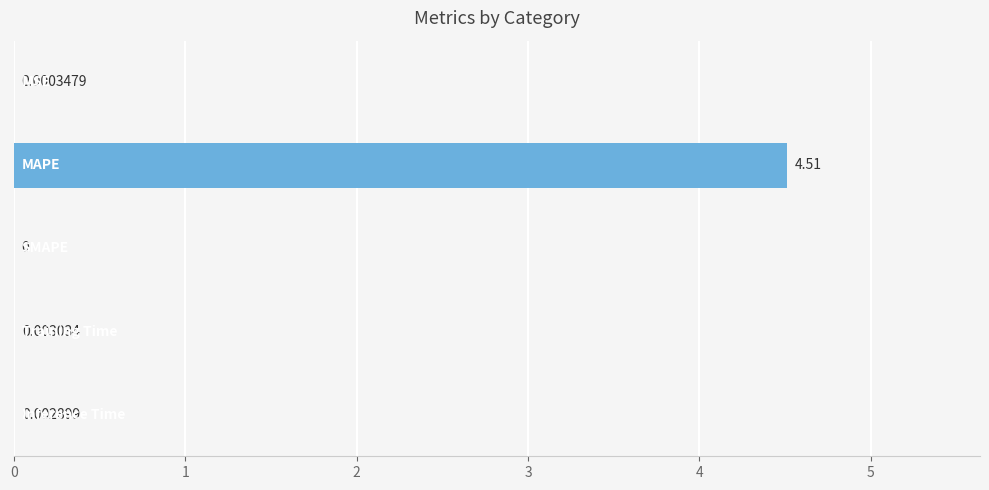

What is the sum of all values?

4.5